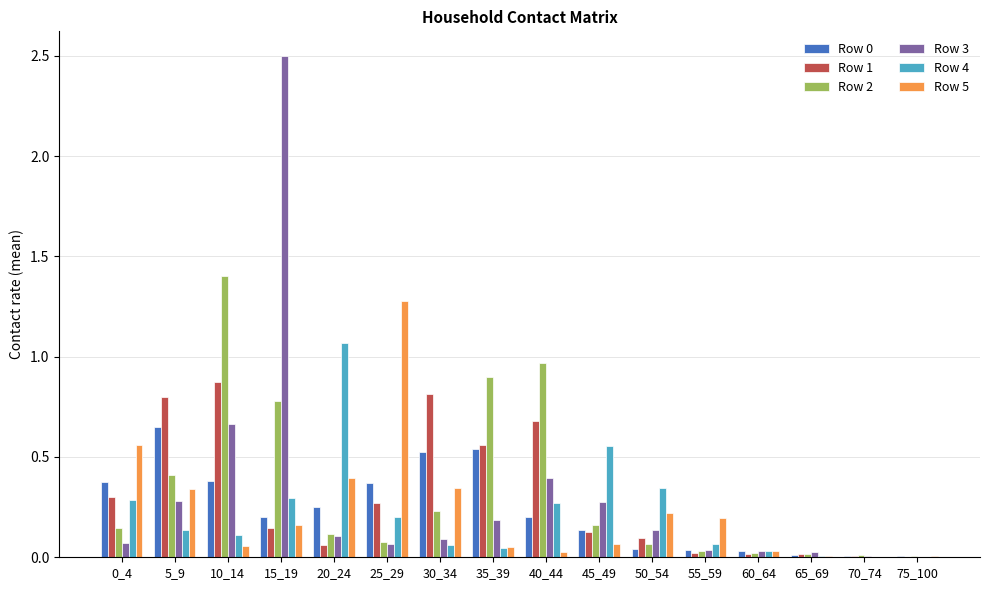

The value of Row 1 at 55_59 is 0.0. True or false?

True